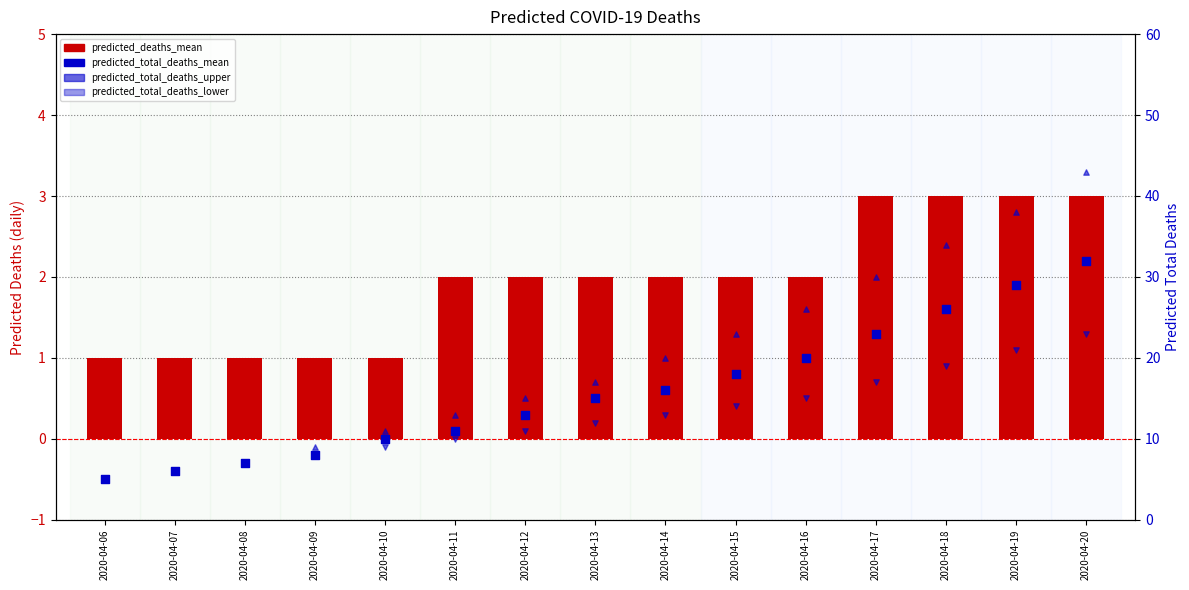

At how many categories does at least one series exceed 18?

7